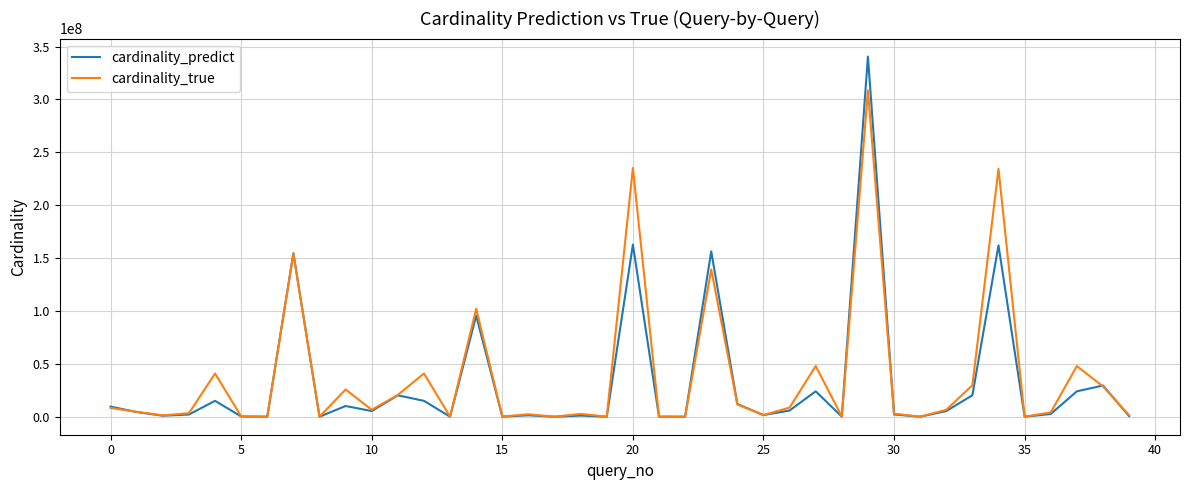

Which series has the widest spread of values?

cardinality_predict